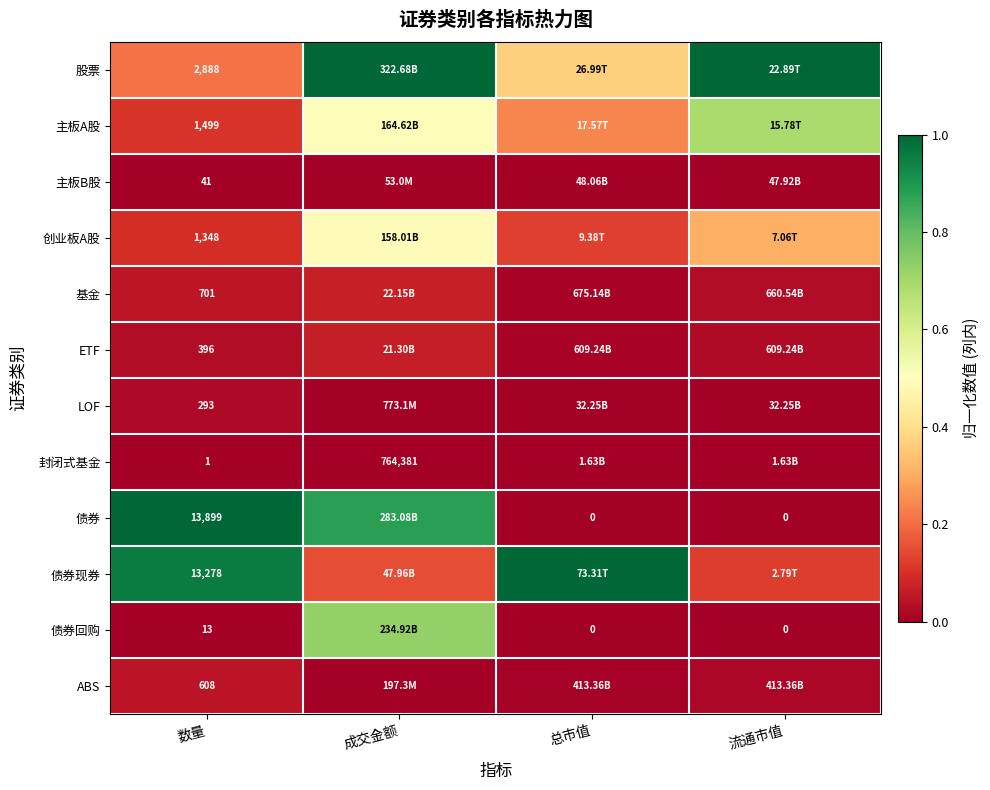

At how many categories does at least one series exceed 0?

4